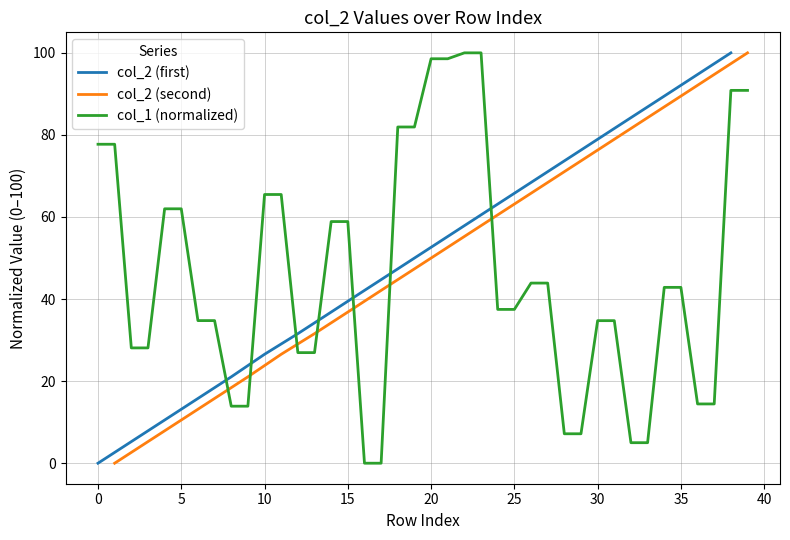

True or false: col_1 (normalized) has a value of 31.4 at 15.

False